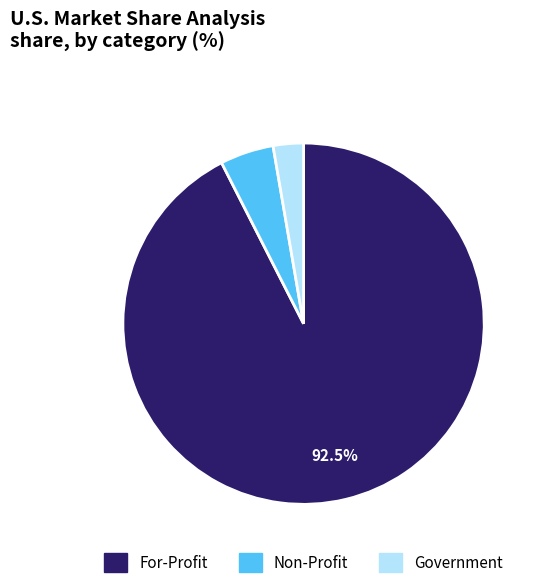

Is there any slice that represents more than half of the pie?

Yes